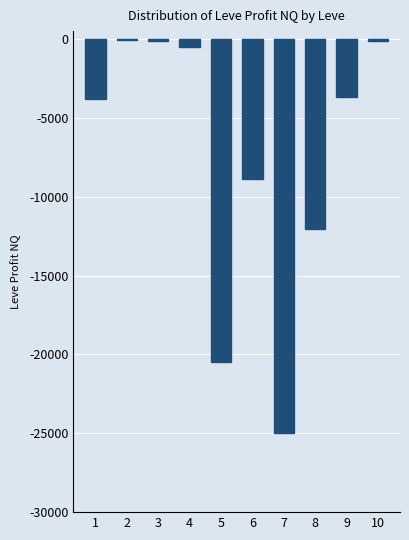

What is the difference between the values at 5 and 8?

8472.7